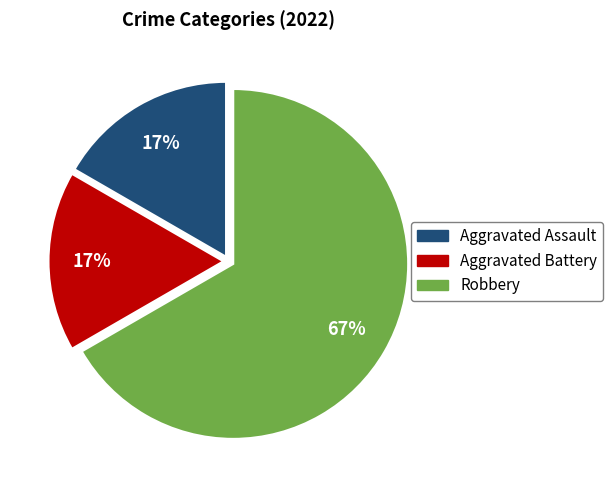

Do Aggravated Assault and Aggravated Battery together represent more than half of the pie?

No